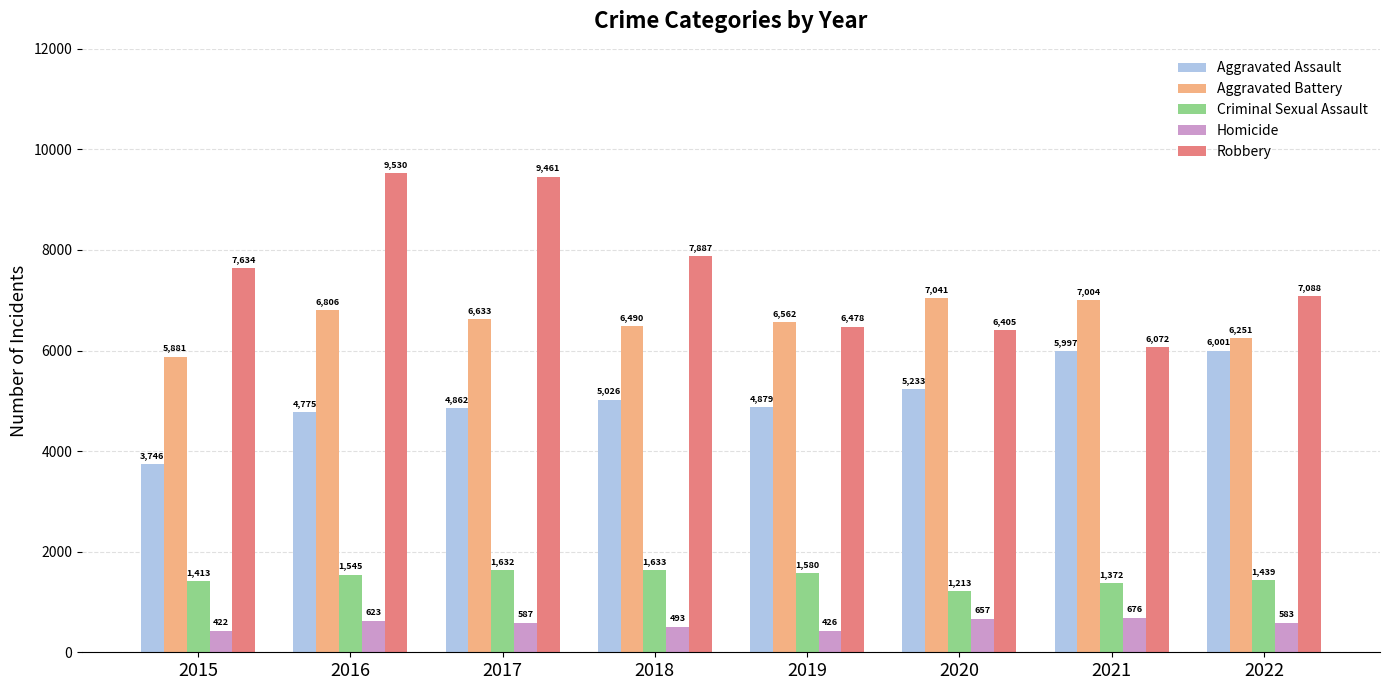

The value of Aggravated Battery at 2019 is 9679. True or false?

False